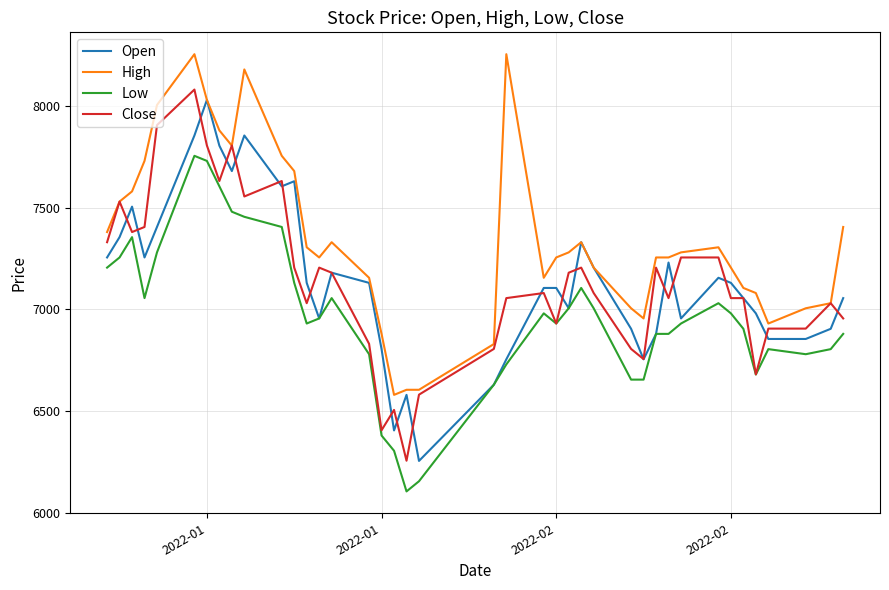

True or false: Low and High intersect in this chart.

False